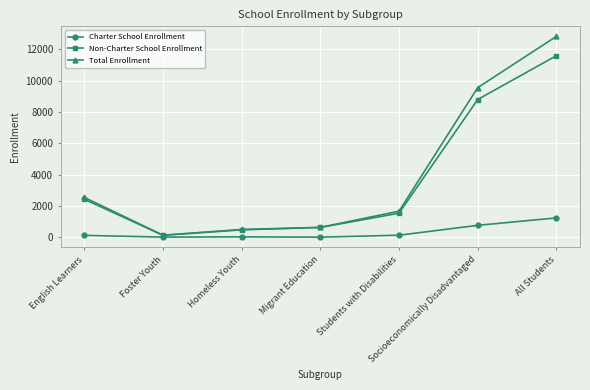

What is the total value across all series at All Students?

25636